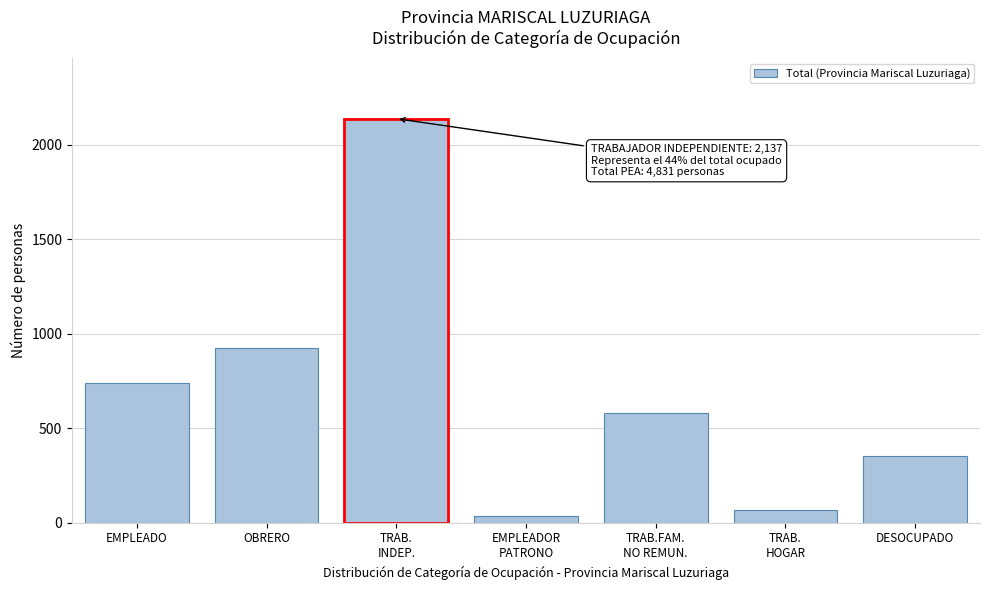

Reading left to right, list all the values displayed in this chart.

736	921	2137	37	581	68	351